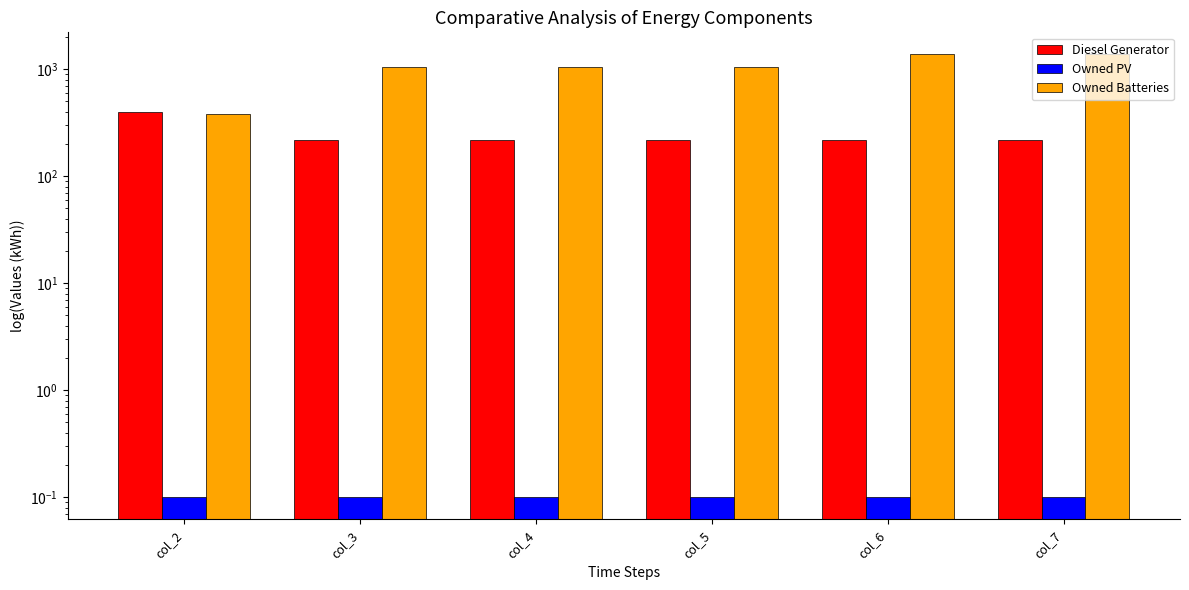

At how many categories does at least one series exceed 1134?

2